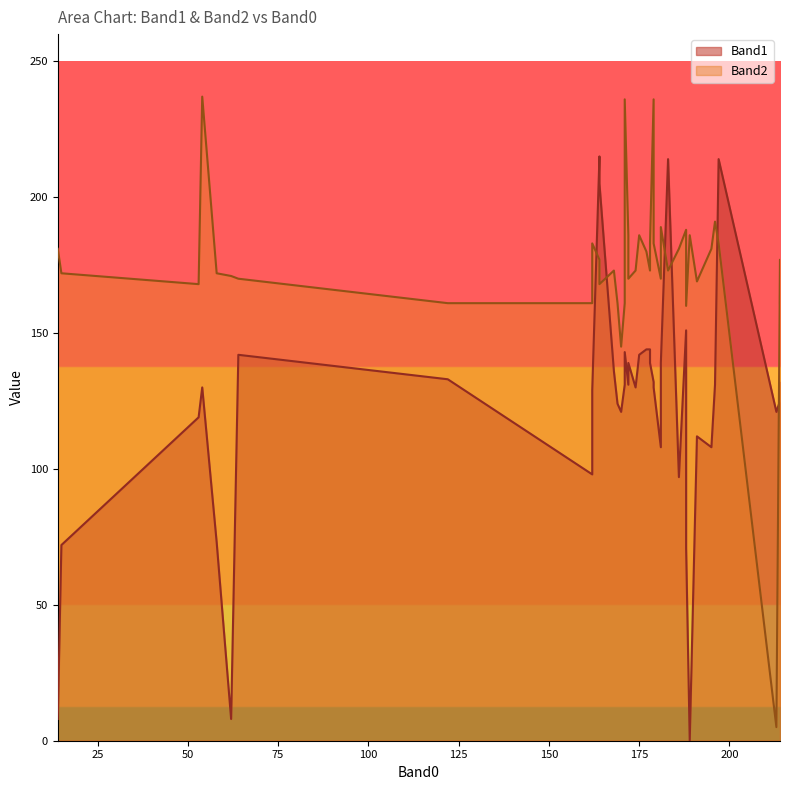

What is the label of the 34th point from the left?

174